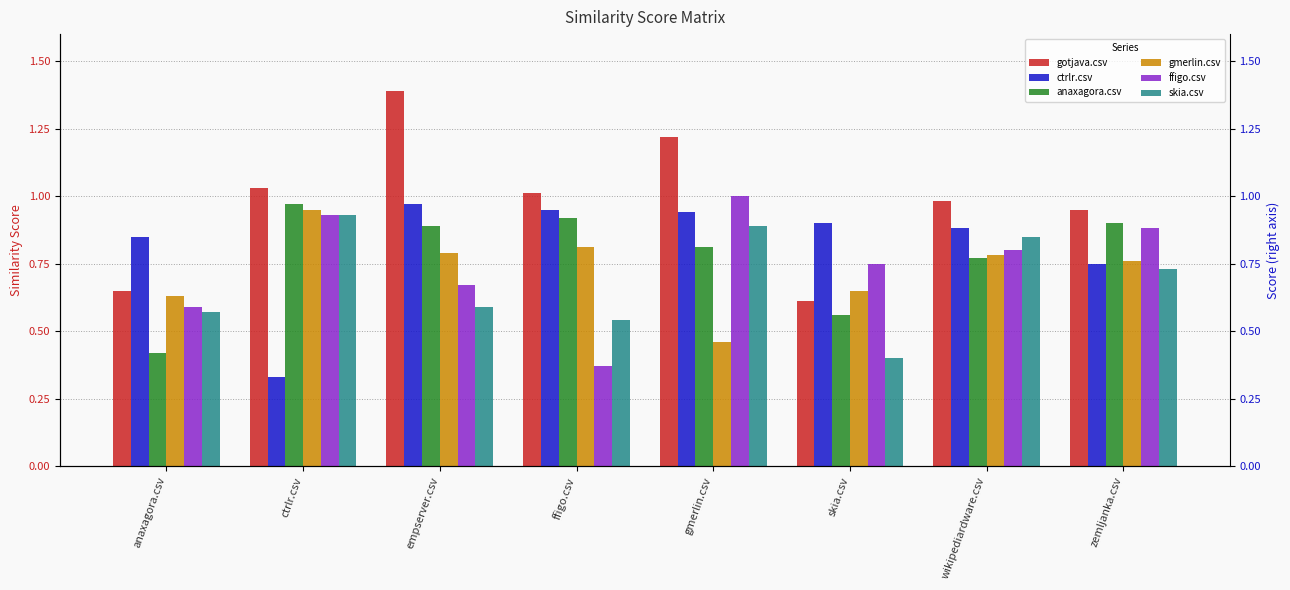

The value of ctrlr.csv at wikipediardware.csv is 0.9. True or false?

True